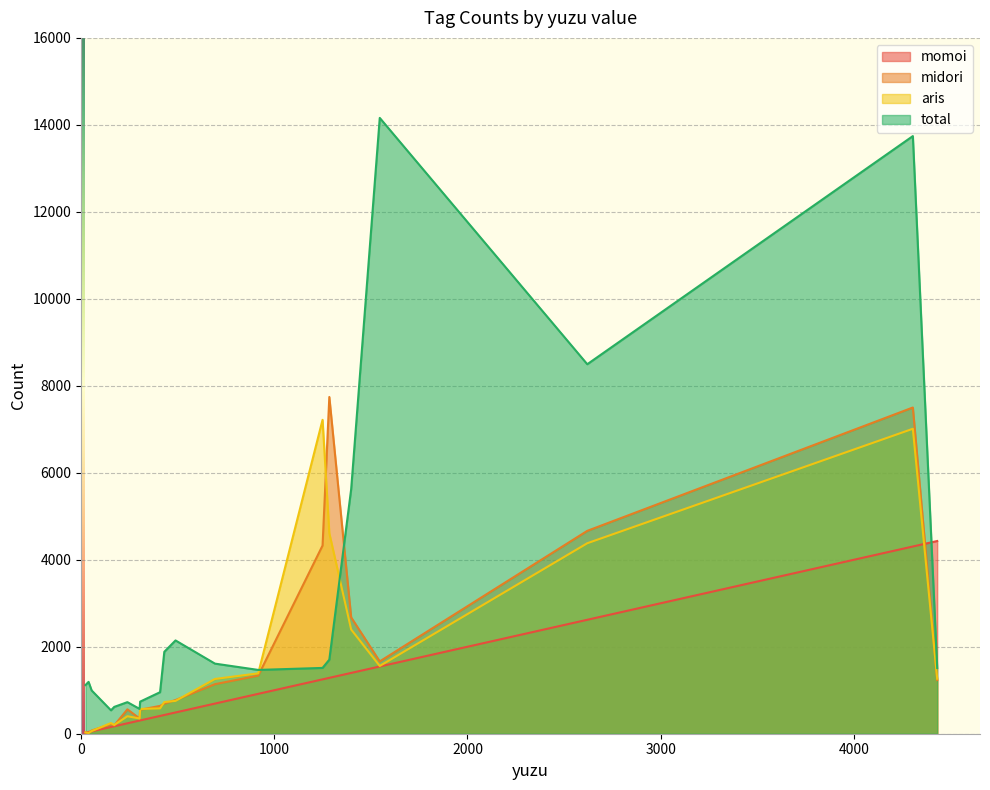

In total, how many points are lower than both neighbors (excluding endpoints)?

4